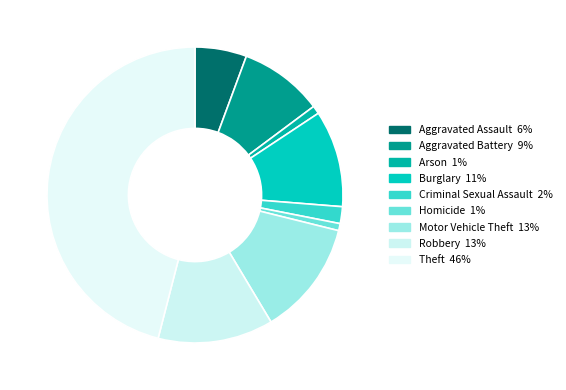

The Burglary slice represents 1% of the pie. True or false?

False